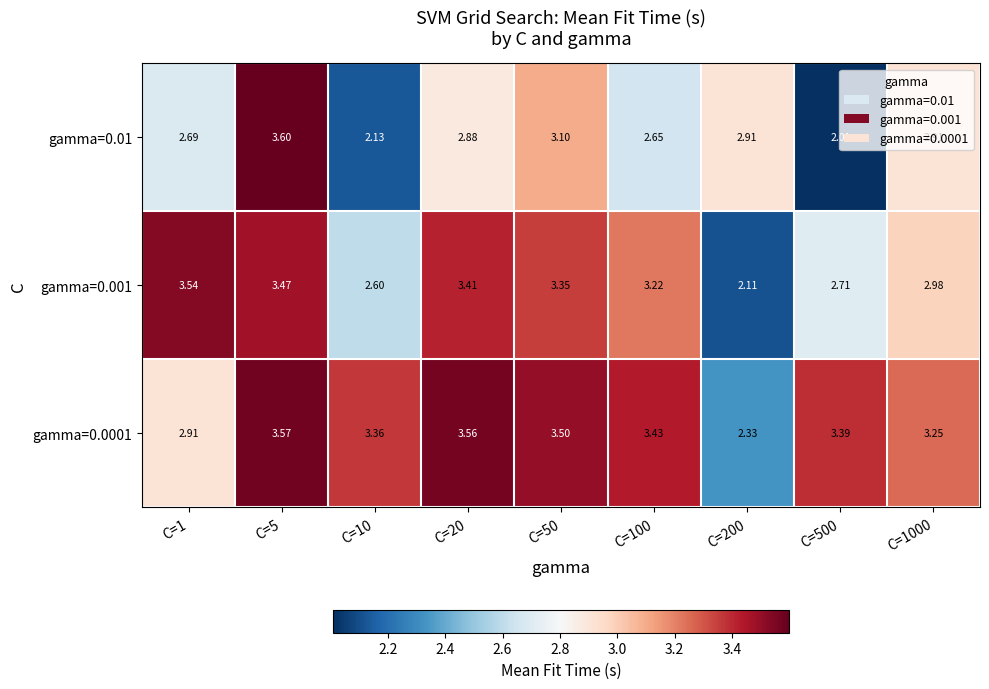

Count the number of data series in this chart.

3